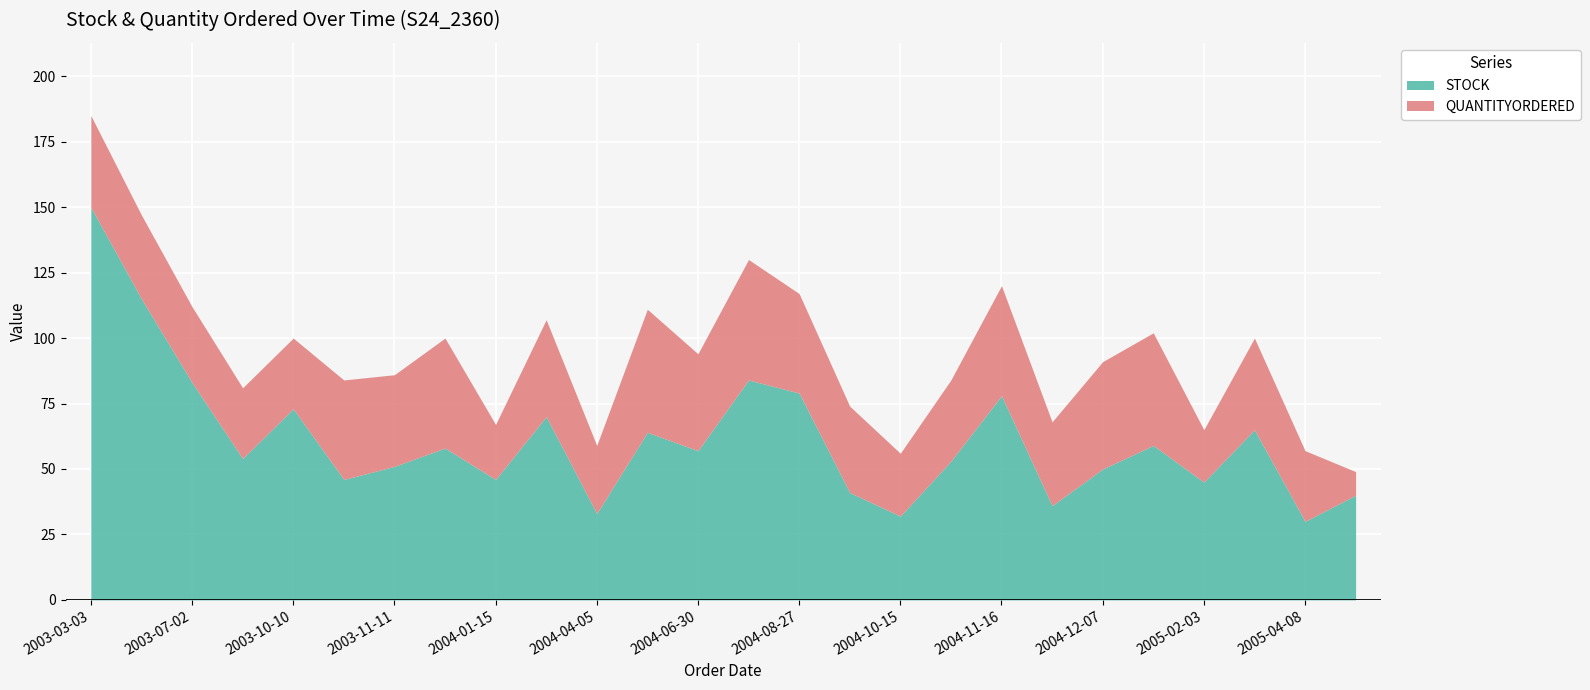

The STOCK series shows 51 at 2003-07-02. True or false?

False